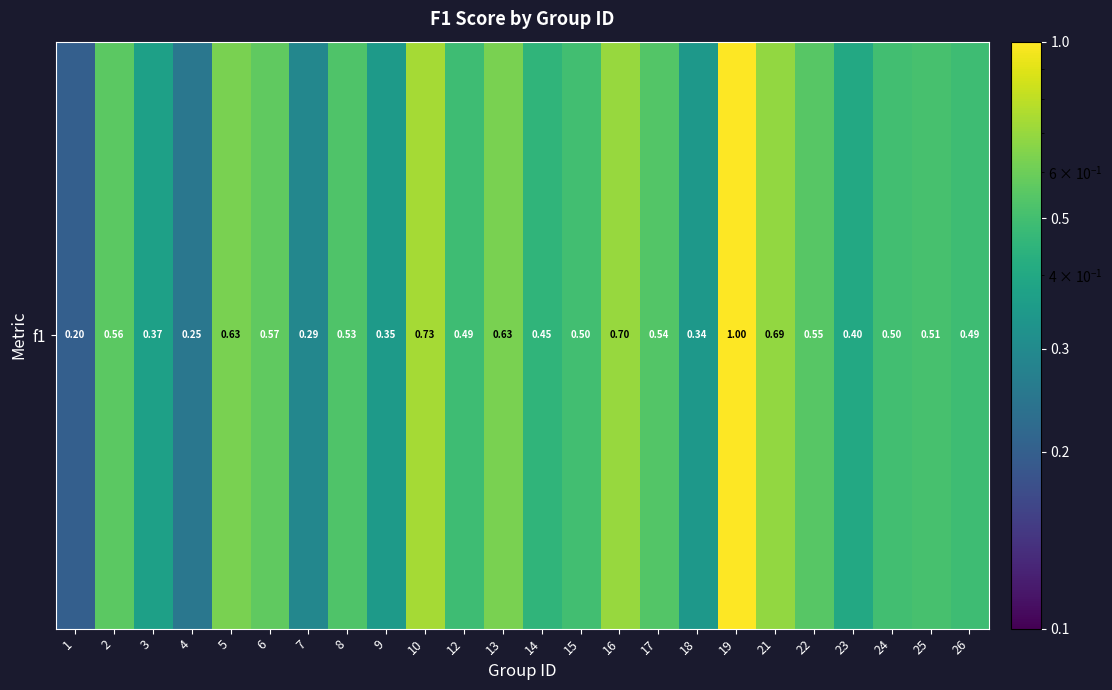

Rank the categories by value from lowest to highest.

1, 4, 7, 18, 9, 3, 23, 14, 12, 26, 15, 24, 25, 8, 17, 22, 2, 6, 5, 13, 21, 16, 10, 19